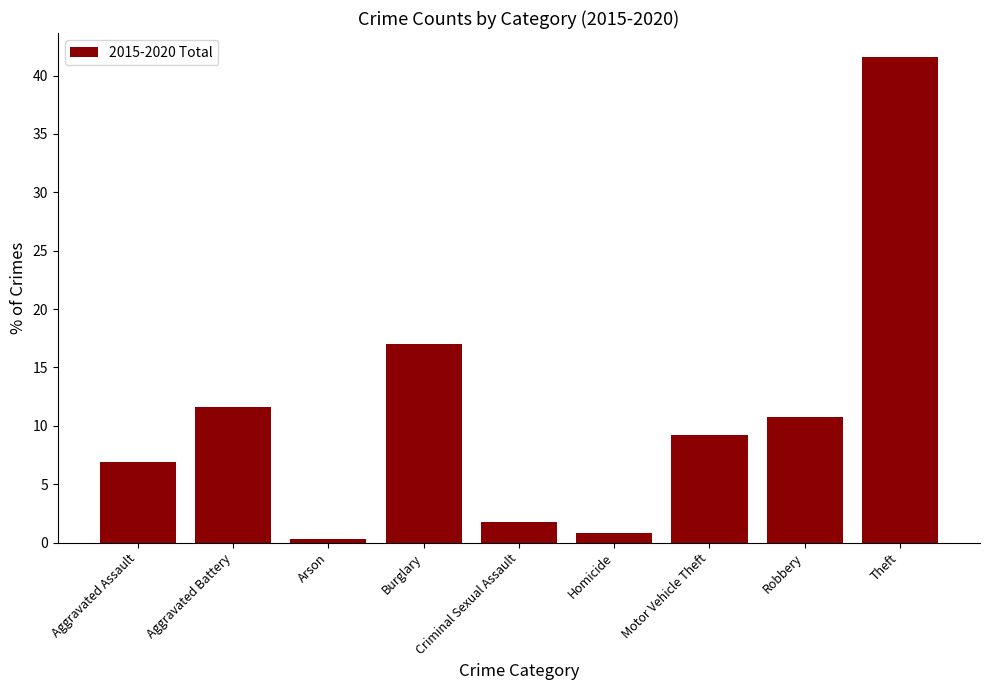

What is the value of the 2nd bar from the left?

11.6